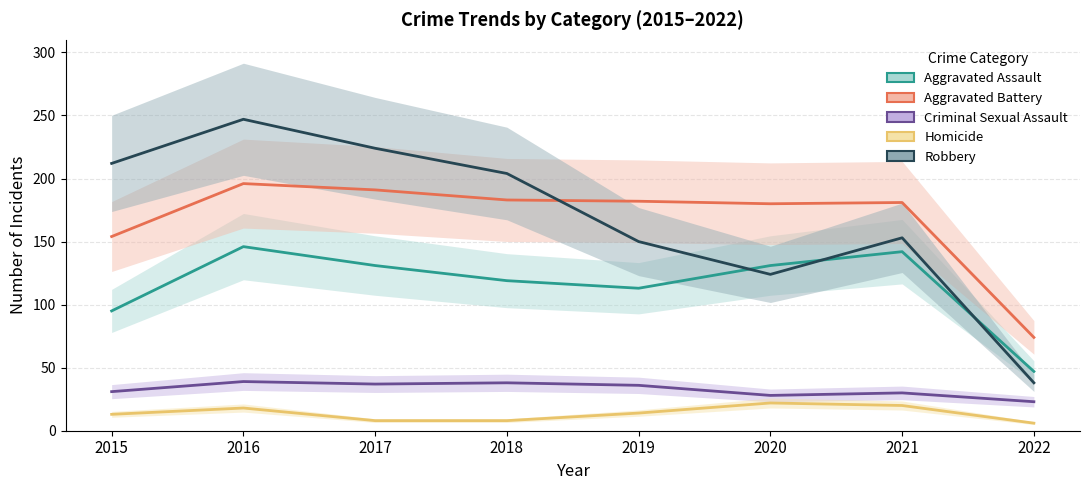

How many distinct data groups are displayed?

5